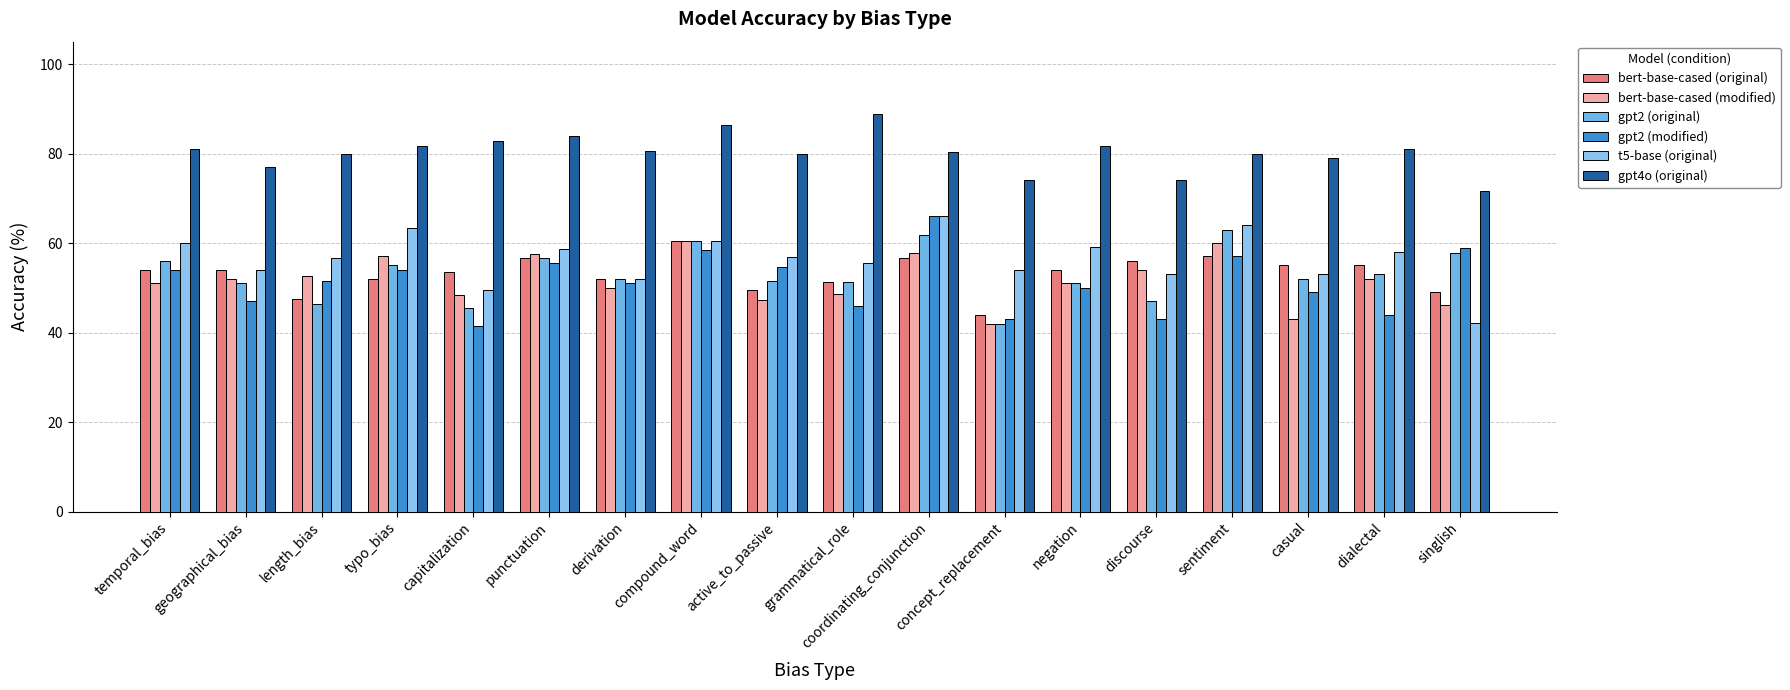

Between capitalization and compound_word, which series saw the biggest shift?

gpt2 (modified)